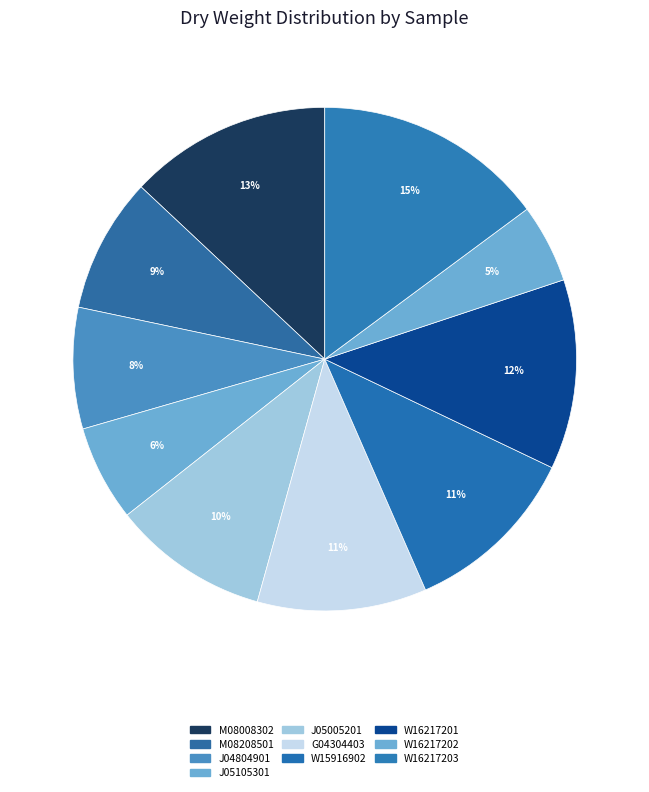

How many segments does this pie chart have?

10